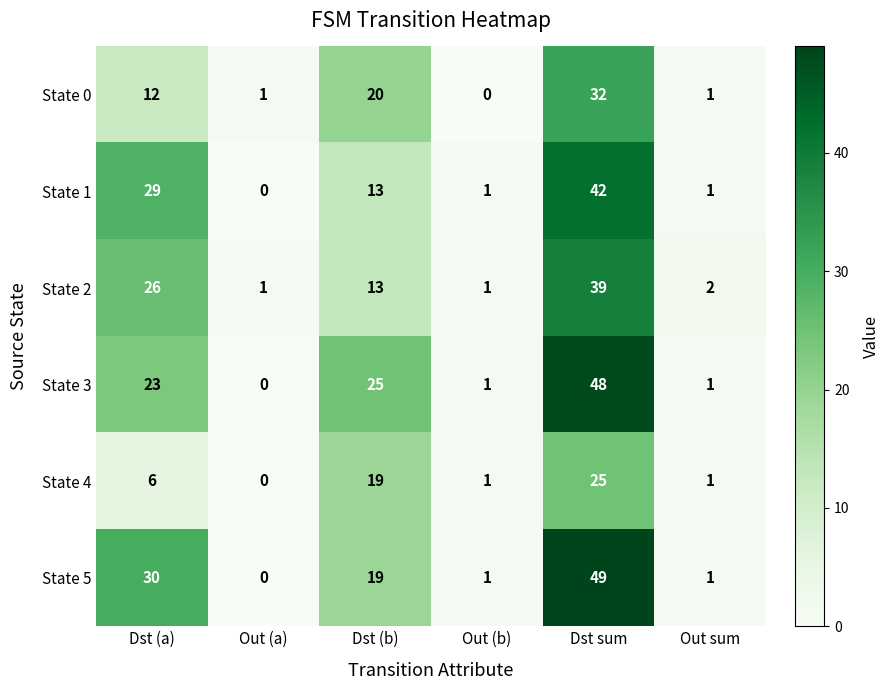

How many series are shown in this chart?

6